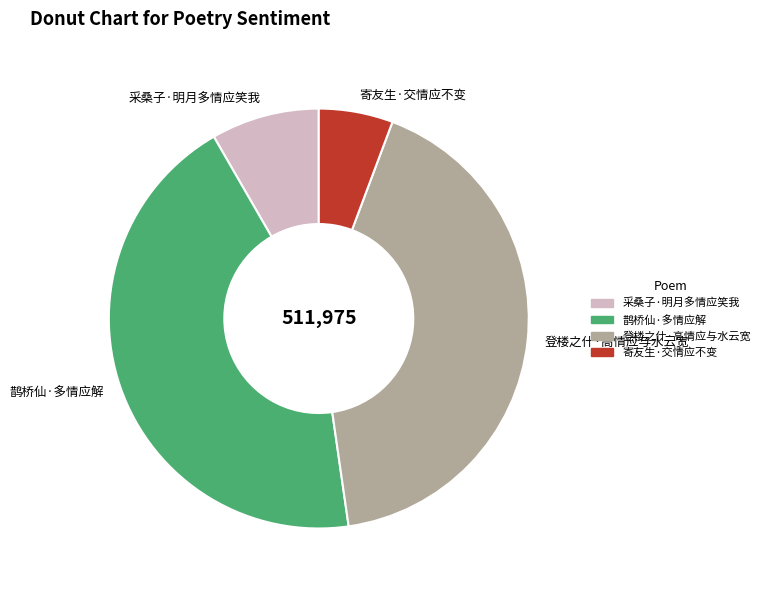

Rank the categories by value from lowest to highest.

寄友生·交情应不变, 采桑子·明月多情应笑我, 登楼之什·高情应与水云宽, 鹊桥仙·多情应解